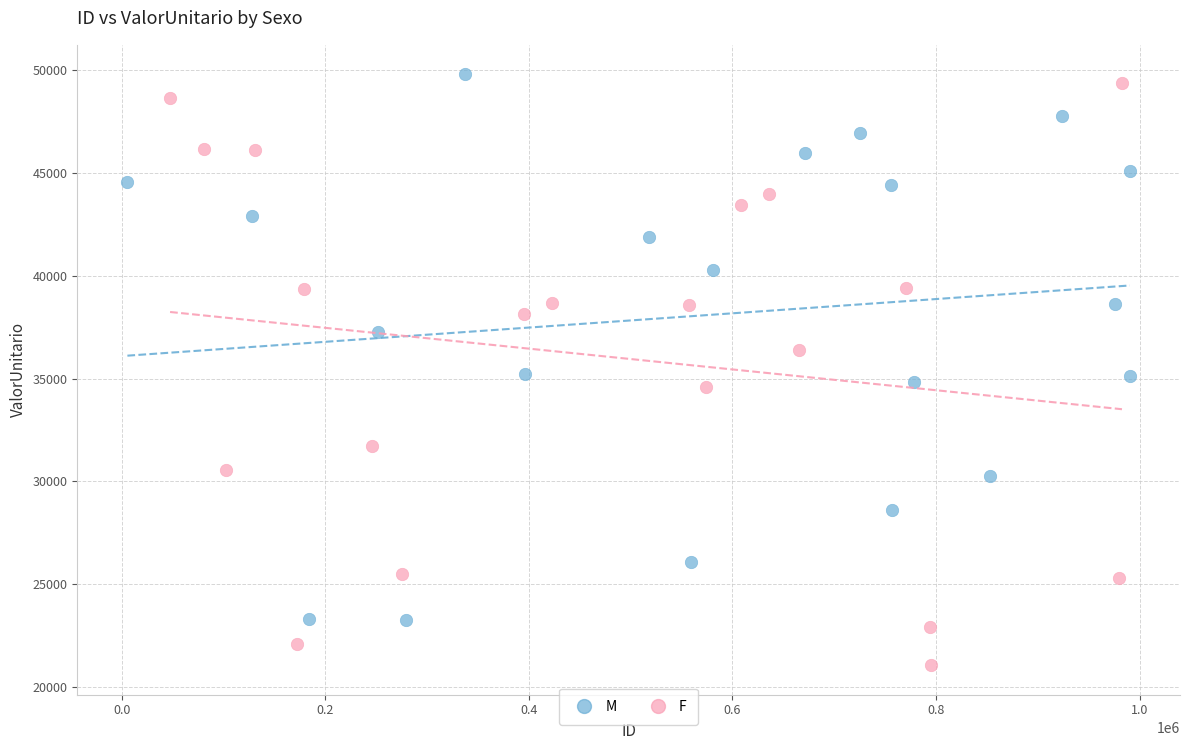

Which series contains the lowest Y value?

F